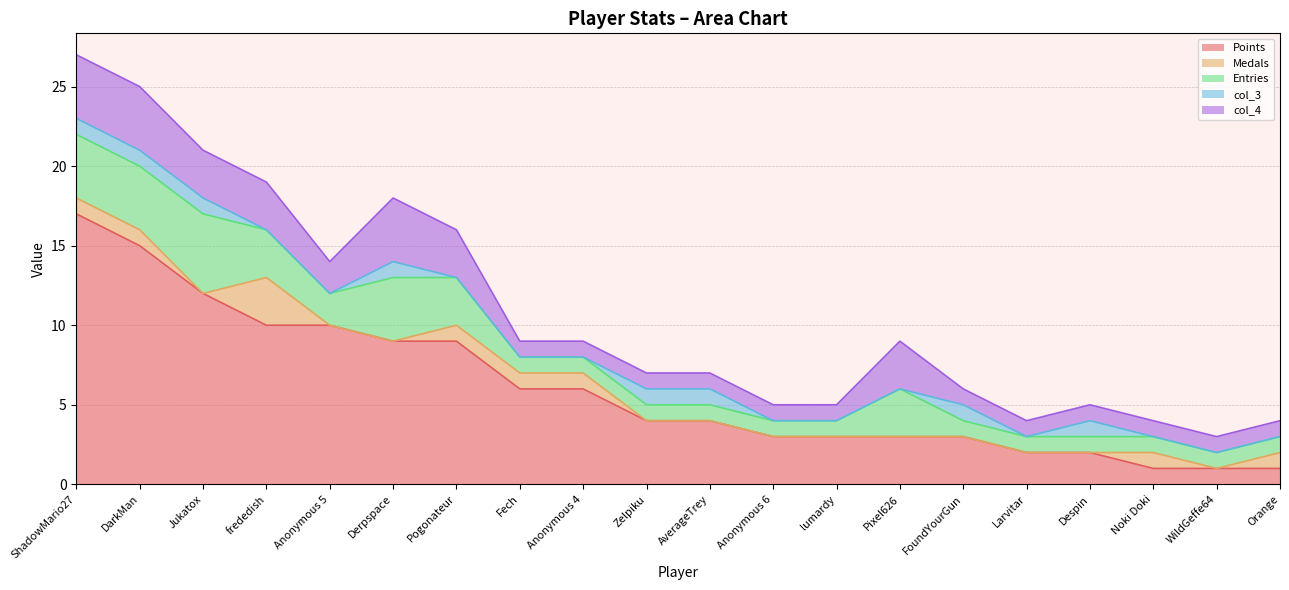

What are all the series names shown in the legend?

Points, Medals, Entries, col_3, col_4